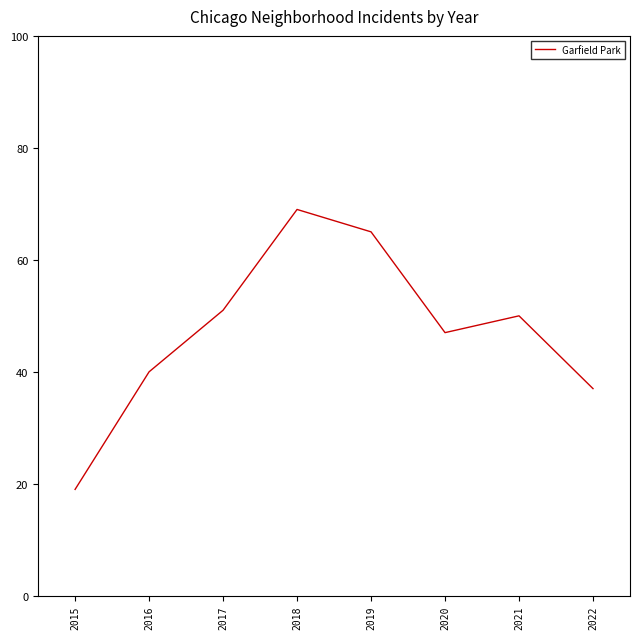

What is the change in value from 2018 to 2021?

-19